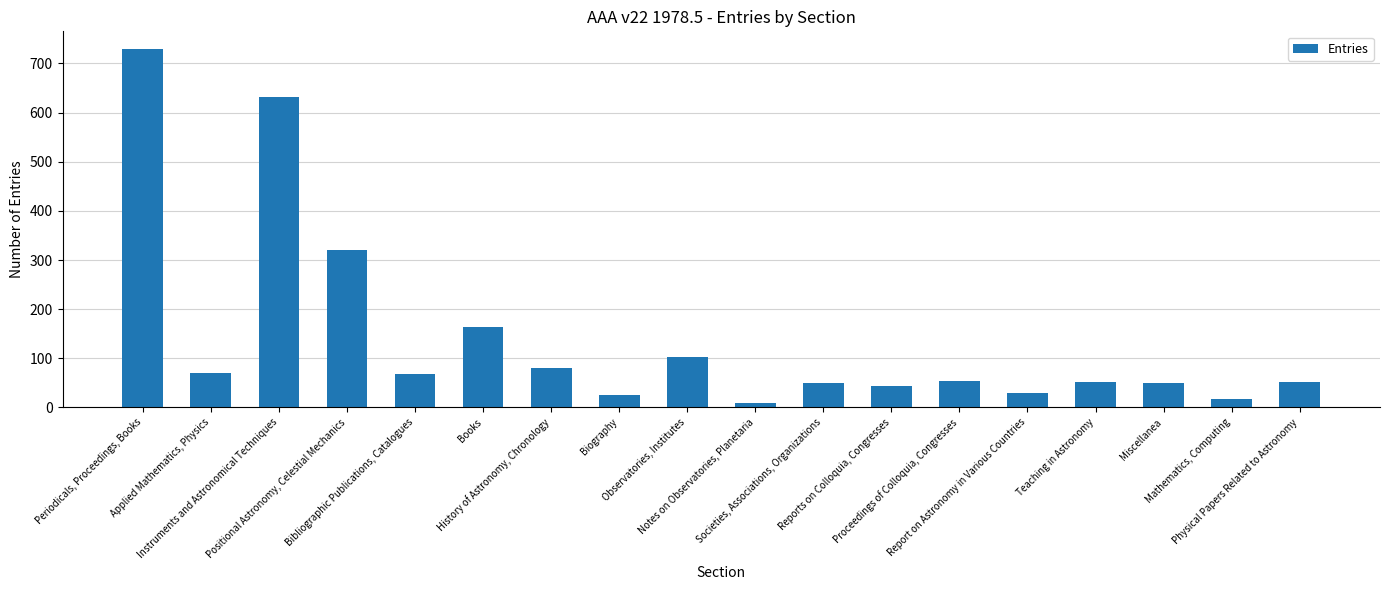

How many categories are shown in the chart?

18